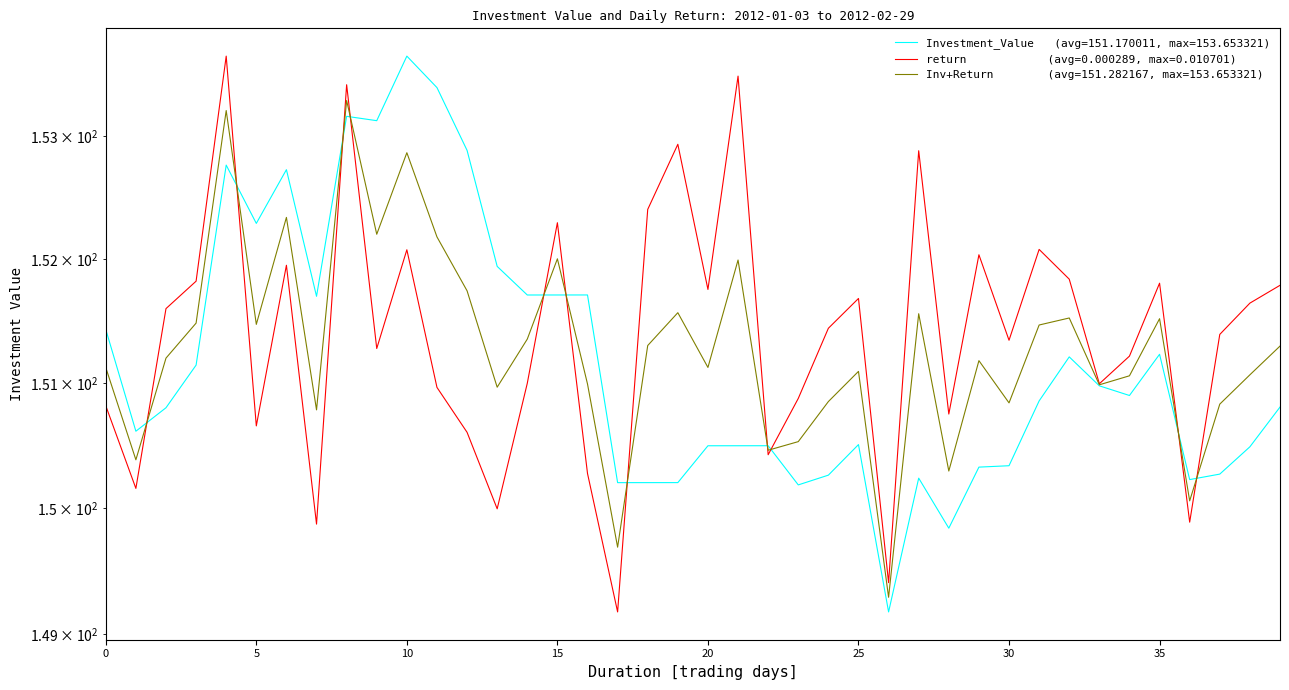

What is the average value of the Investment_Value series?

151.2